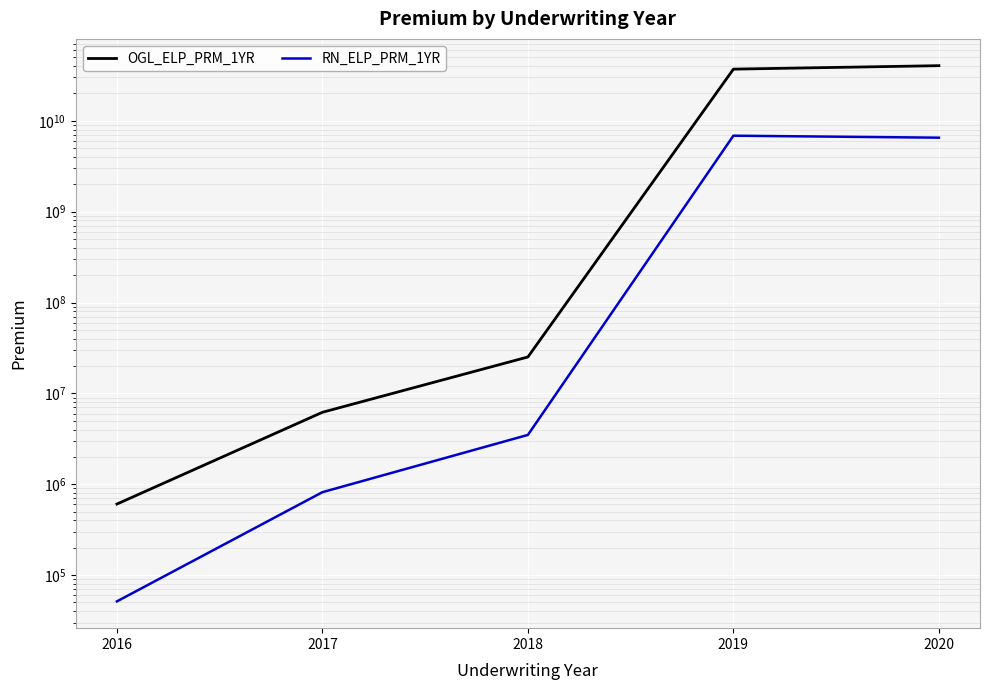

What is the total value across all series at 2016?

656116